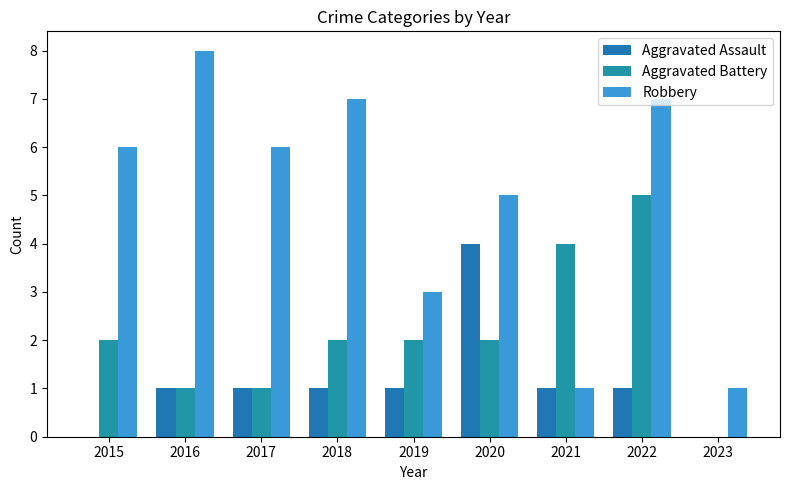

Are the bars horizontal?

No